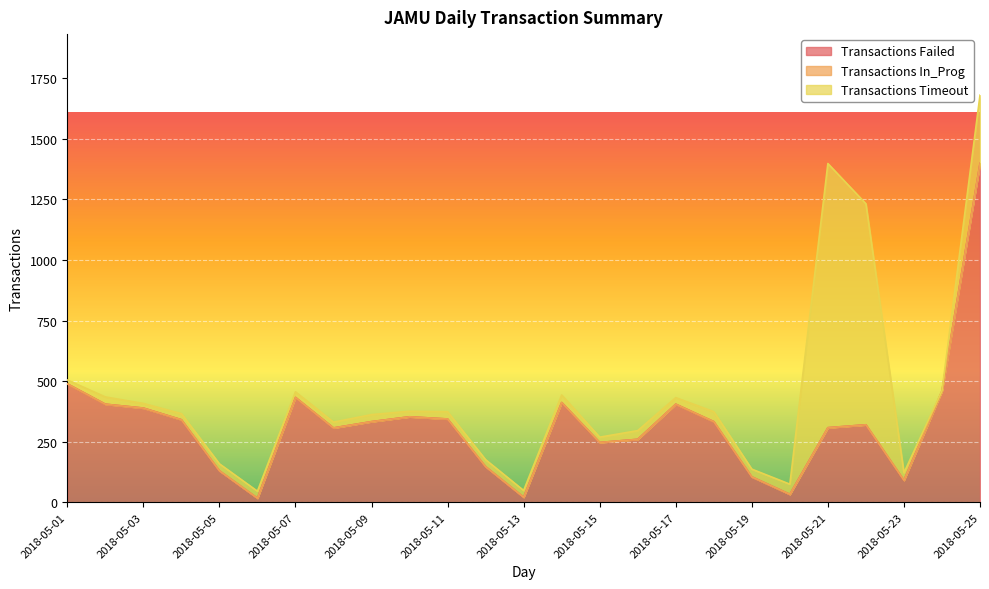

What is the difference between the maximum and second lowest values in the Transactions Failed series?

1377